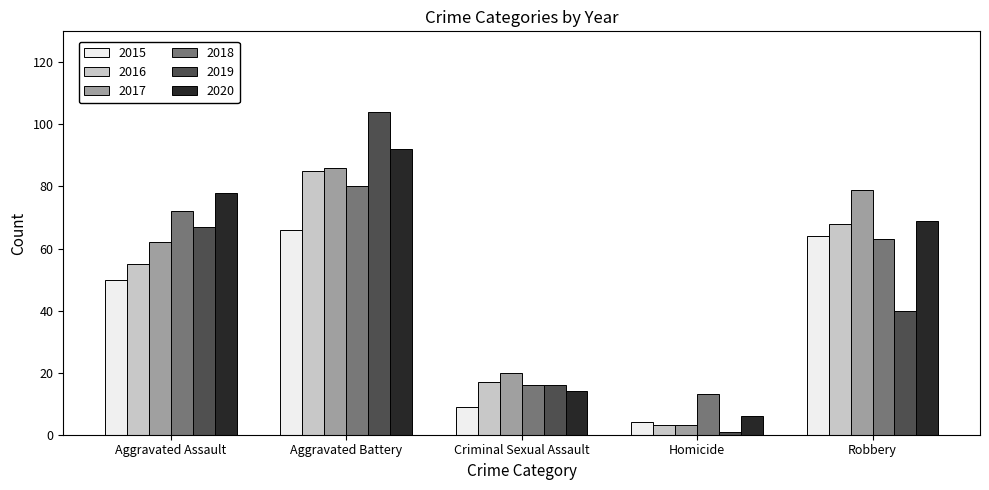

What position from the right is Homicide?

2